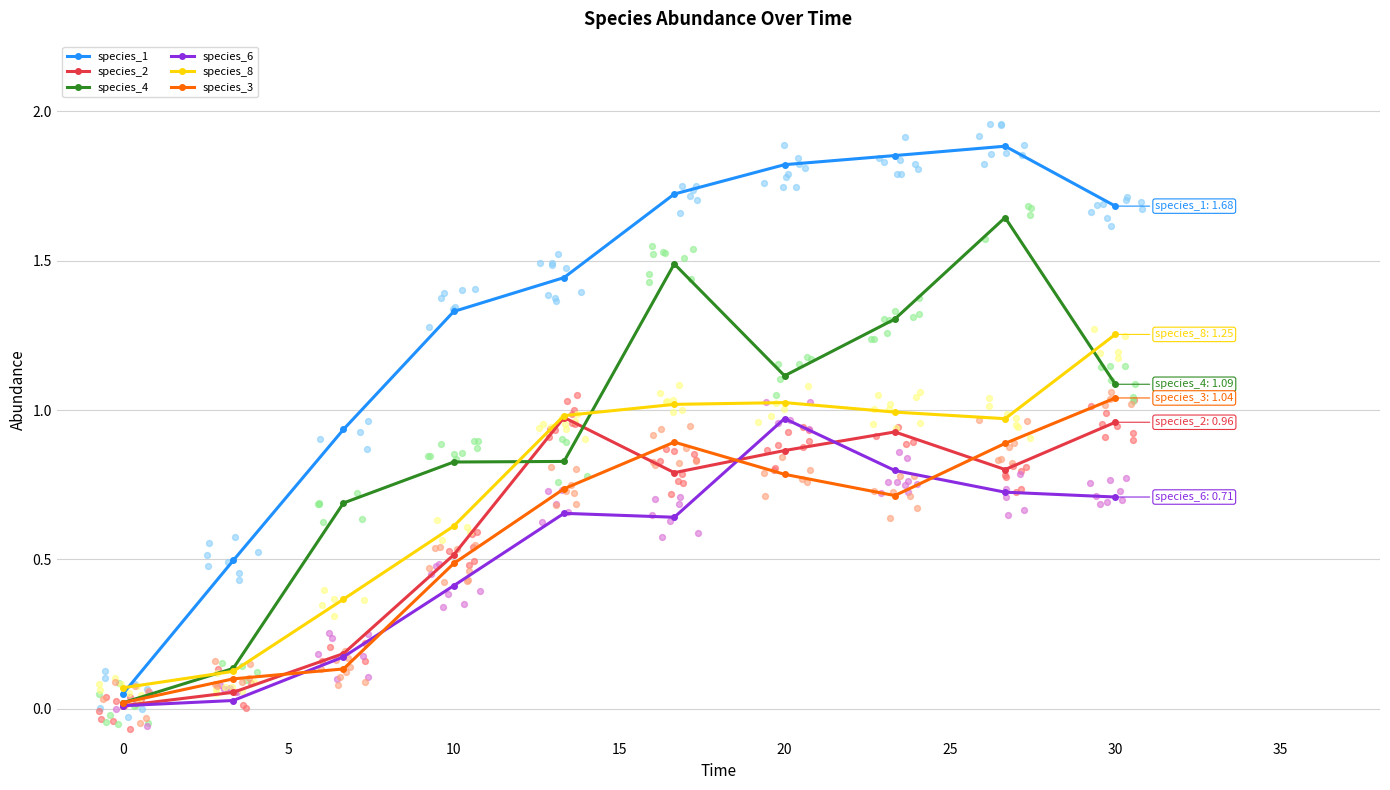

True or false: species_8 and species_6 intersect in this chart.

False